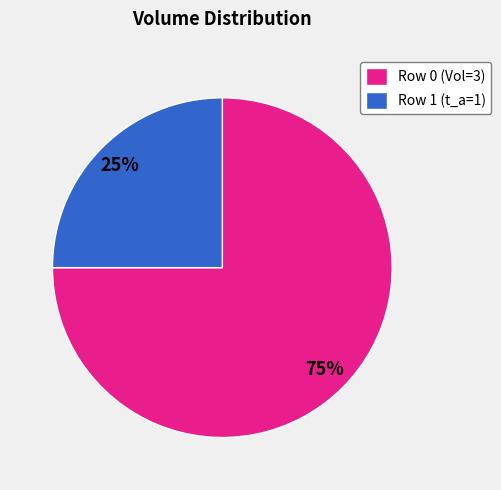

Is the sum of Row 0 and Row 1 greater than half?

Yes